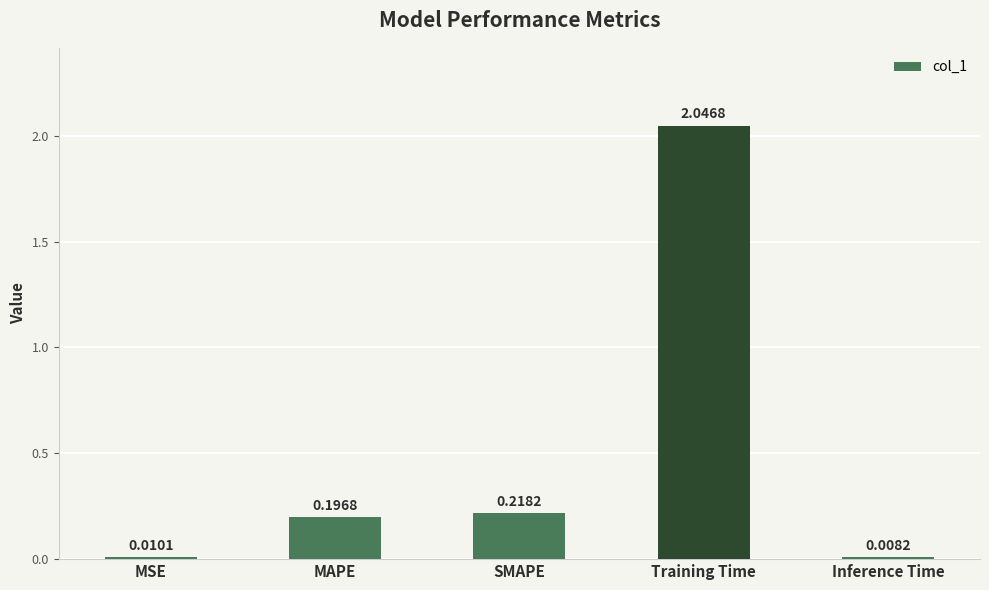

At which category does the chart reach its minimum across all series?

Inference Time